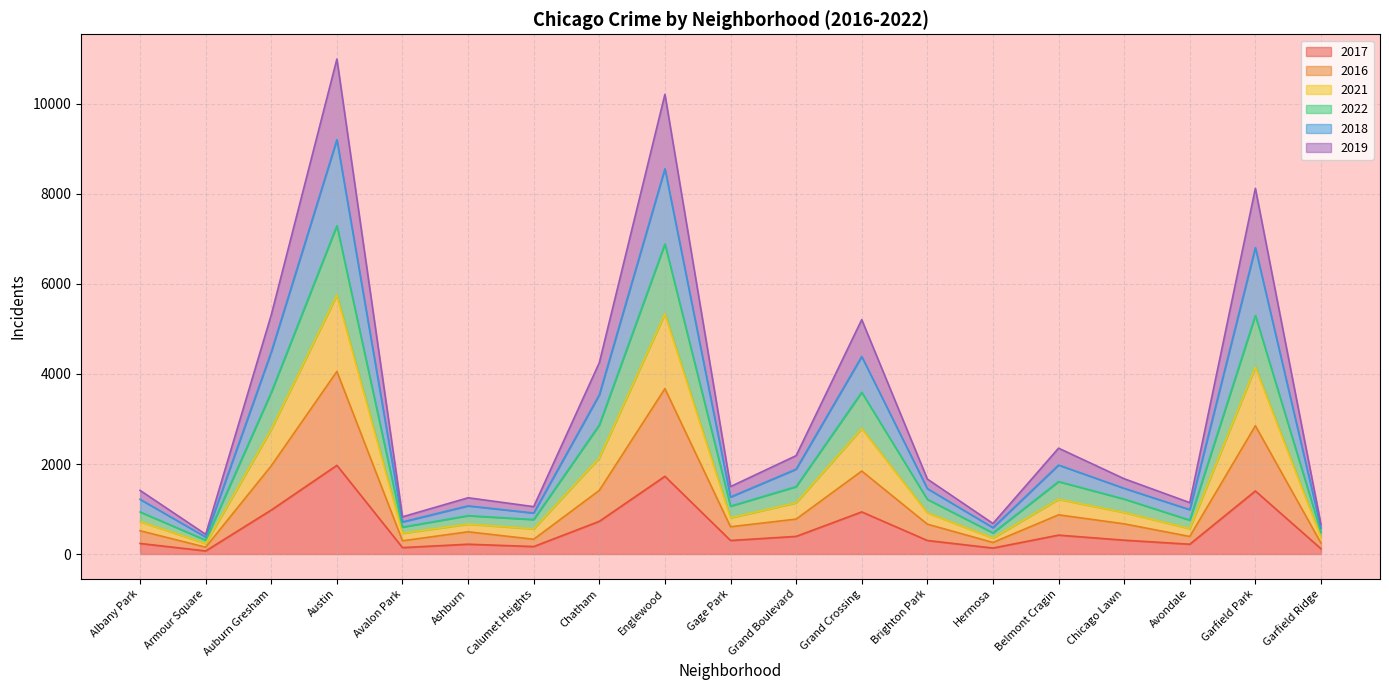

Rank the categories by 2017 value from lowest to highest.

Armour Square, Garfield Ridge, Hermosa, Avalon Park, Calumet Heights, Ashburn, Avondale, Albany Park, Gage Park, Brighton Park, Chicago Lawn, Grand Boulevard, Belmont Cragin, Chatham, Grand Crossing, Auburn Gresham, Garfield Park, Englewood, Austin